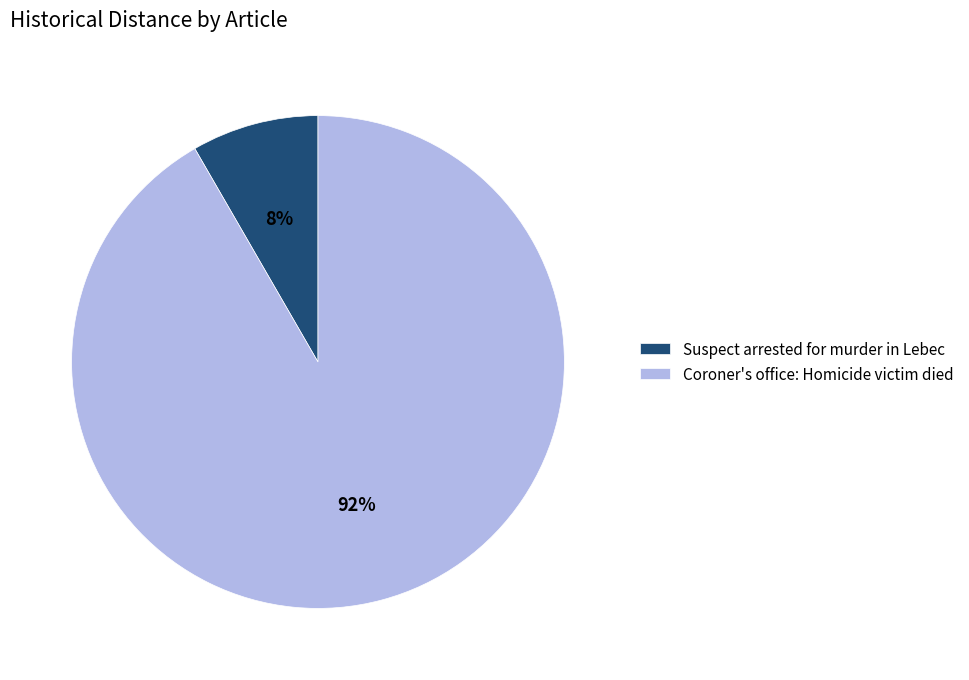

How many segments does this pie chart have?

2